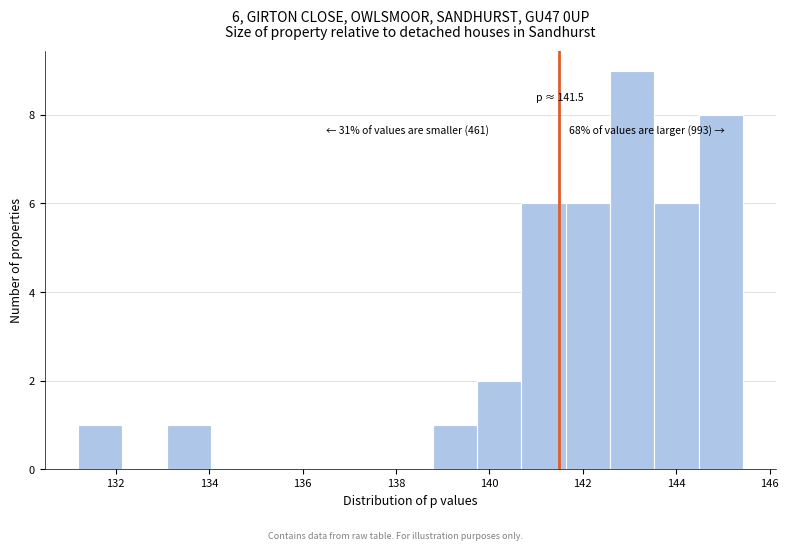

Which range on the x-axis has the tallest bar?

142.6 to 143.6